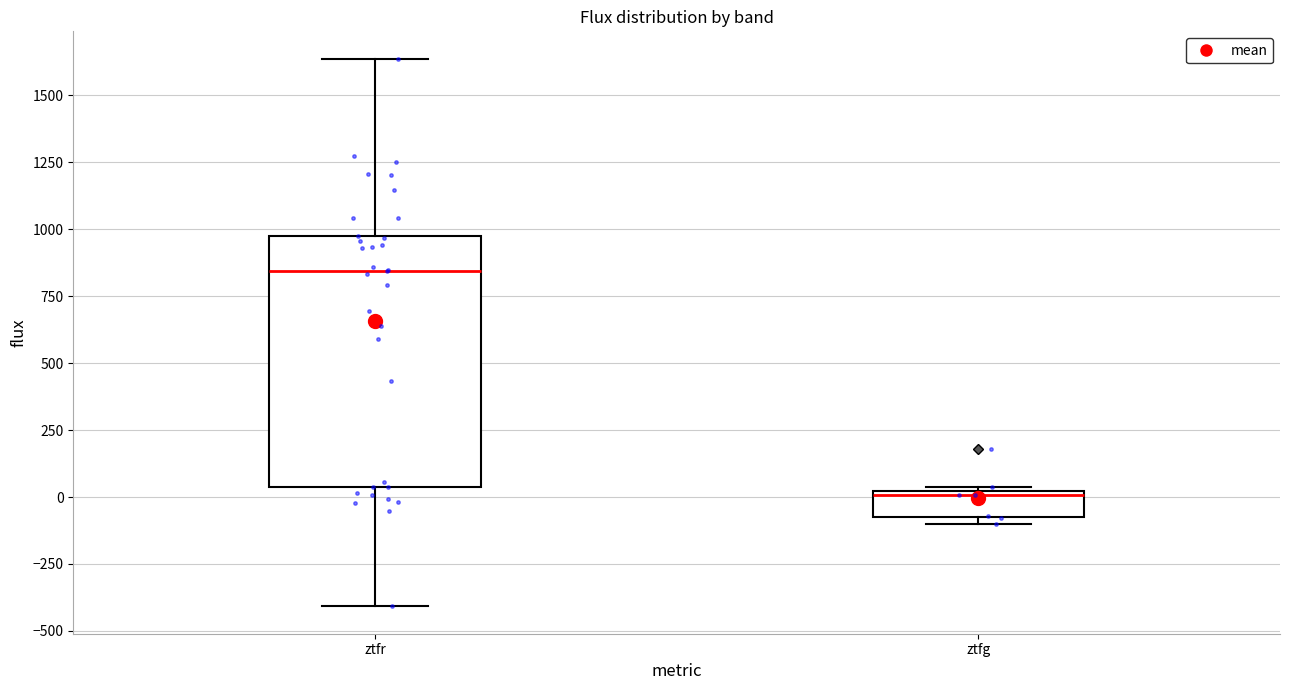

Reading left to right, read every box against the y-axis: the position of its median line, the range the box covers, and the ends of its whiskers. The values are not printed on the chart, so give them approximately, as read against the axis.

ztfr: median 850, box 50 to 1000, whiskers -400 to 1650
ztfg: median 0 (just below the box's upper edge), box -50 to 0, whiskers -100 to 50